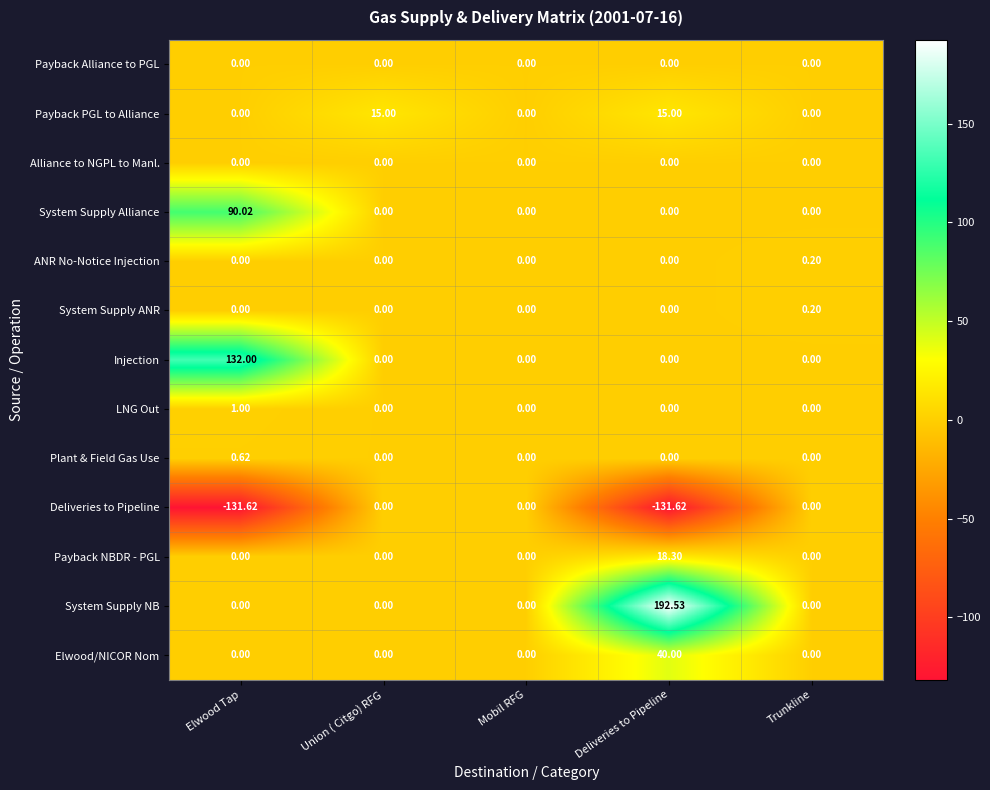

At which category does the chart reach its peak across all series?

Deliveries to Pipeline